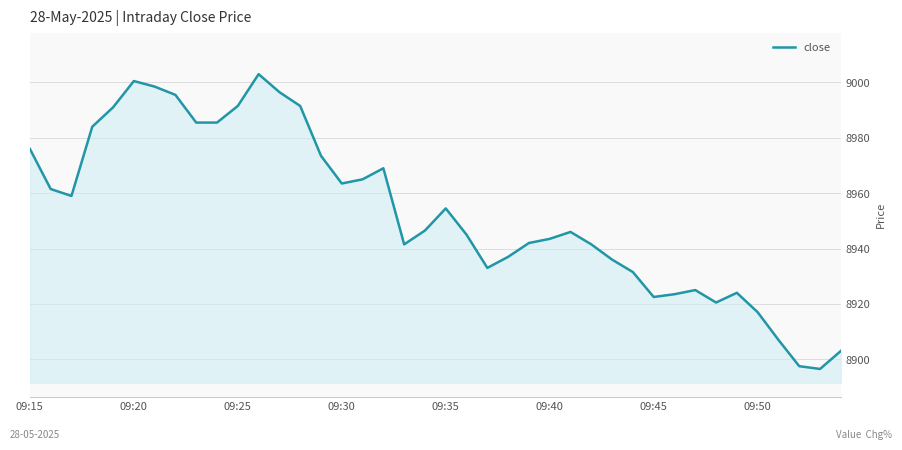

What is the difference between the maximum and minimum values?

106.5